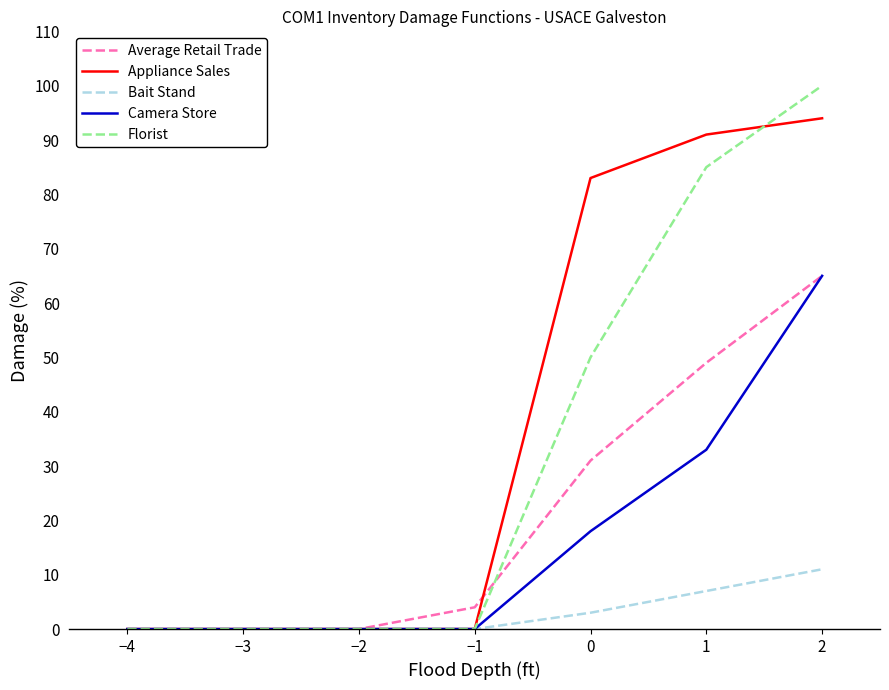

How many categories are shown in the chart?

7